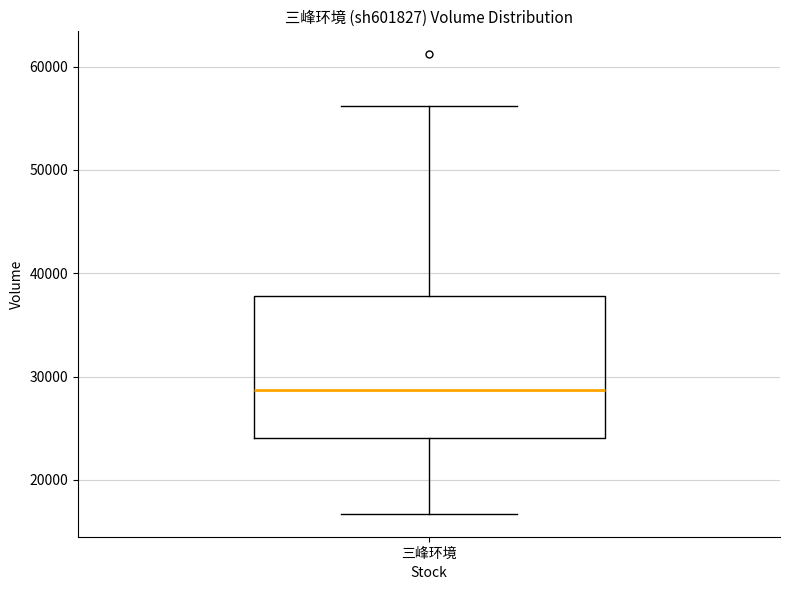

Transcribe this box plot: give where the median line is, the range the box spans, and where the two whiskers end, as read against the y-axis. The values are not printed on the chart, so give them approximately, as read against the axis.

median 29000, box 24000 to 38000, whiskers 17000 to 56000